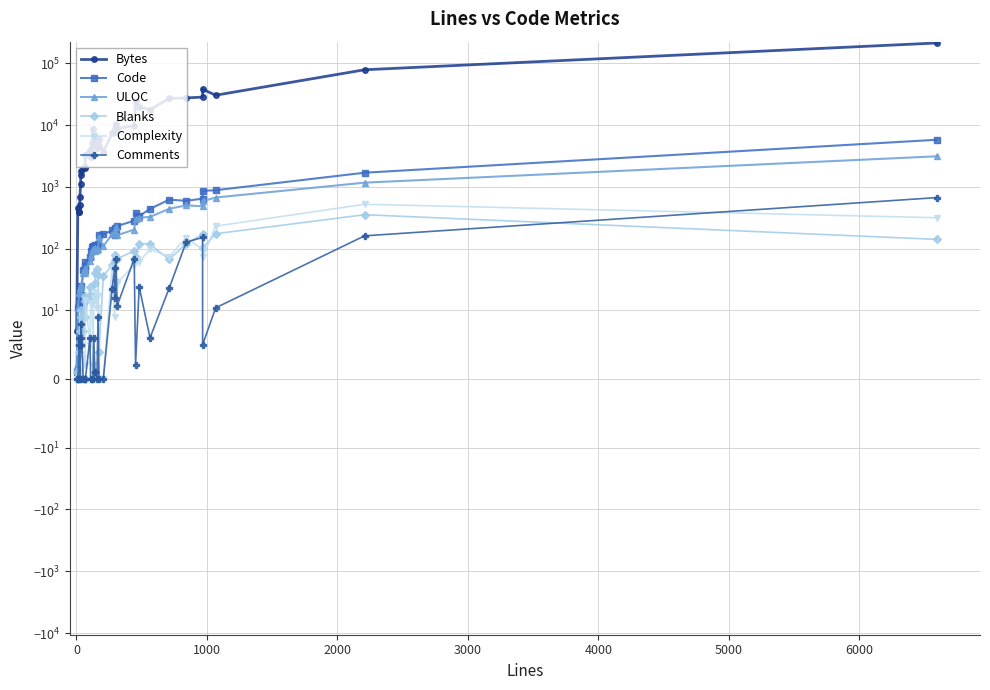

What is the sum of all Code values?

15144